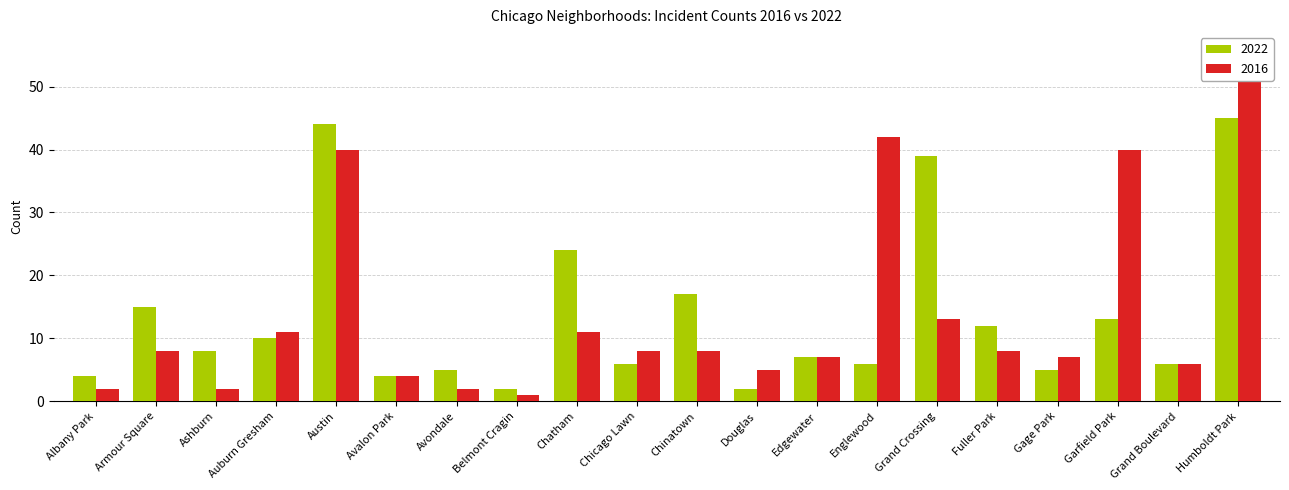

Count the number of data series in this chart.

2